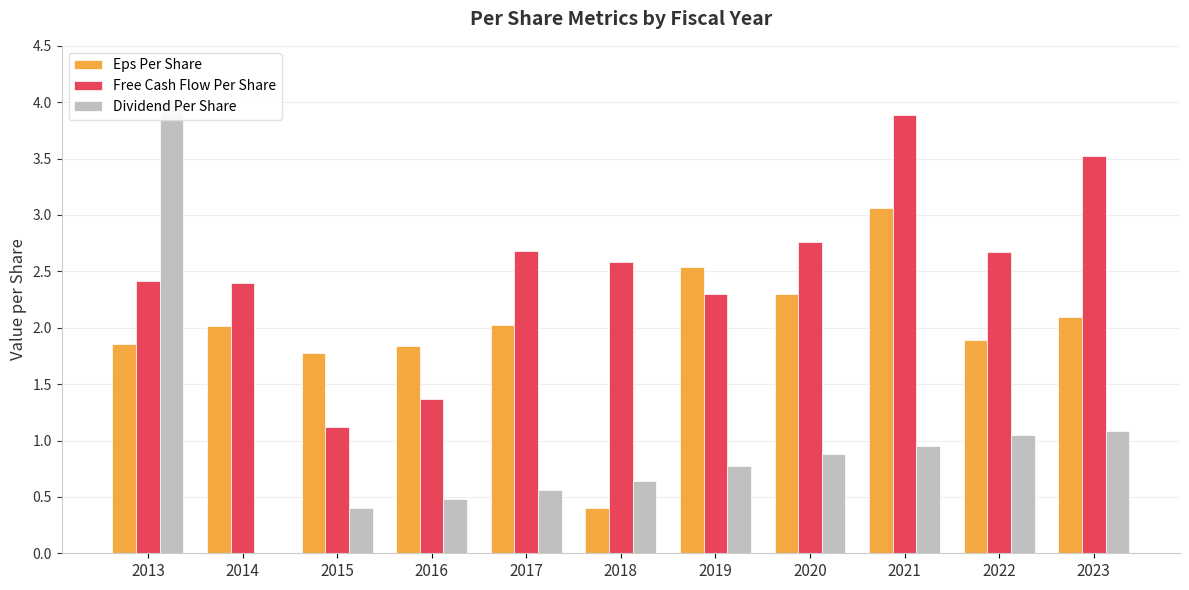

List the labels in order of Eps Per Share value, smallest first.

2018, 2015, 2016, 2013, 2022, 2014, 2017, 2023, 2020, 2019, 2021